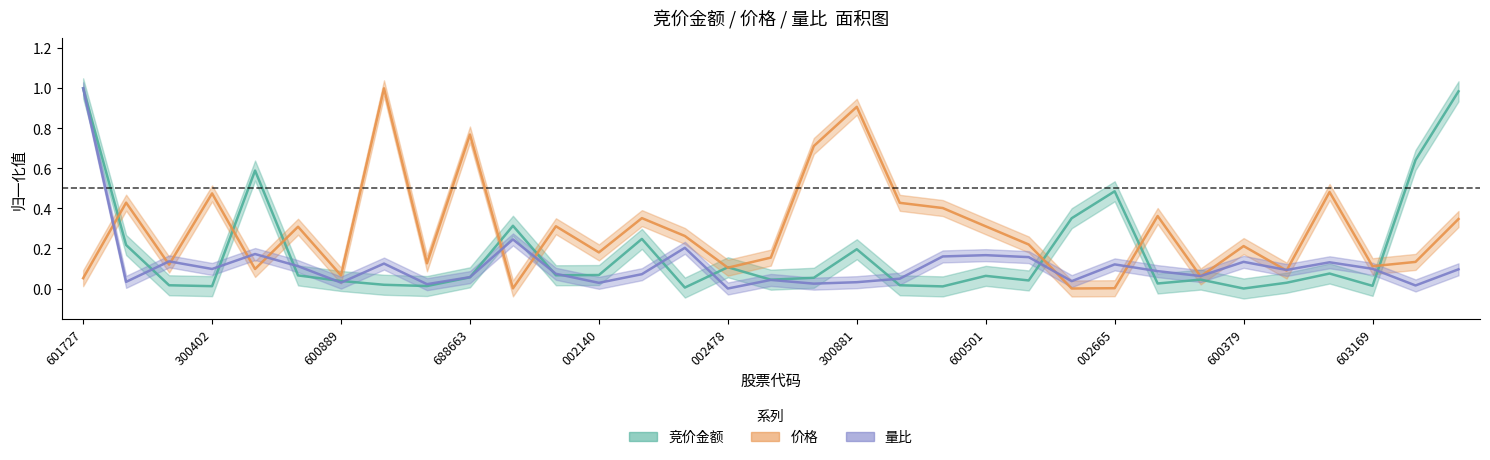

What is the spread (max minus min) of values at 16?

0.1